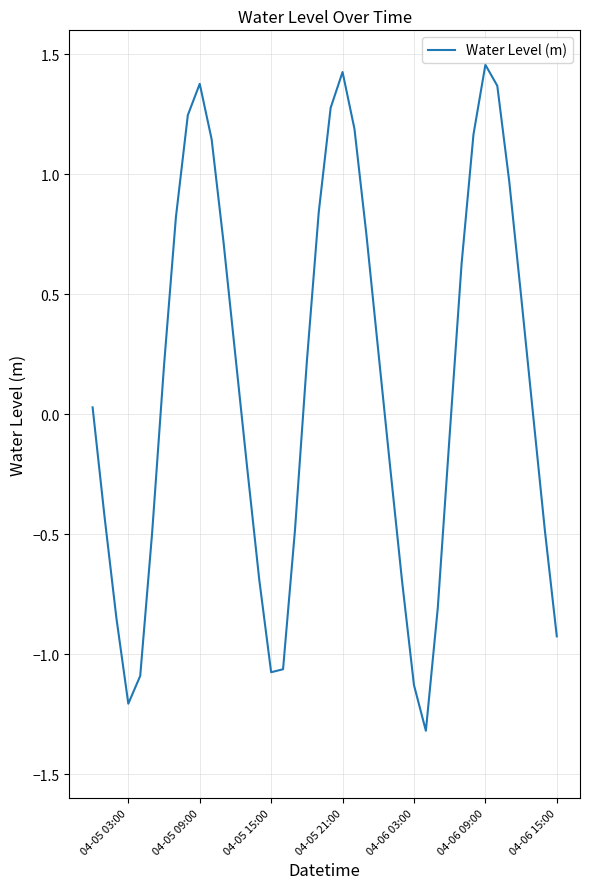

What is the smallest value displayed?

-1.3